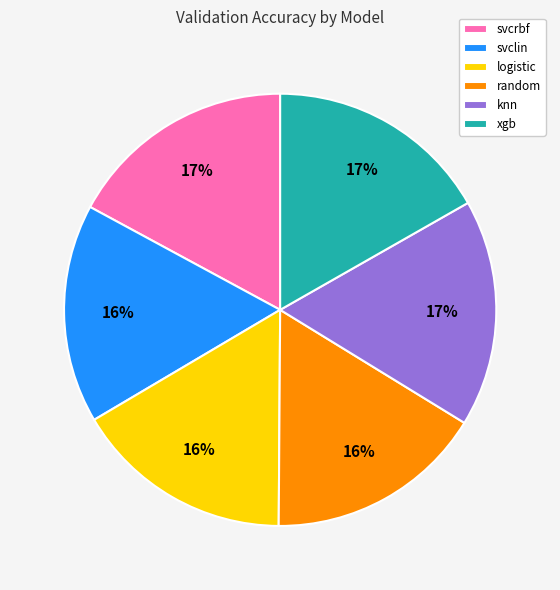

Is it true that knn is 17% of the pie?

True